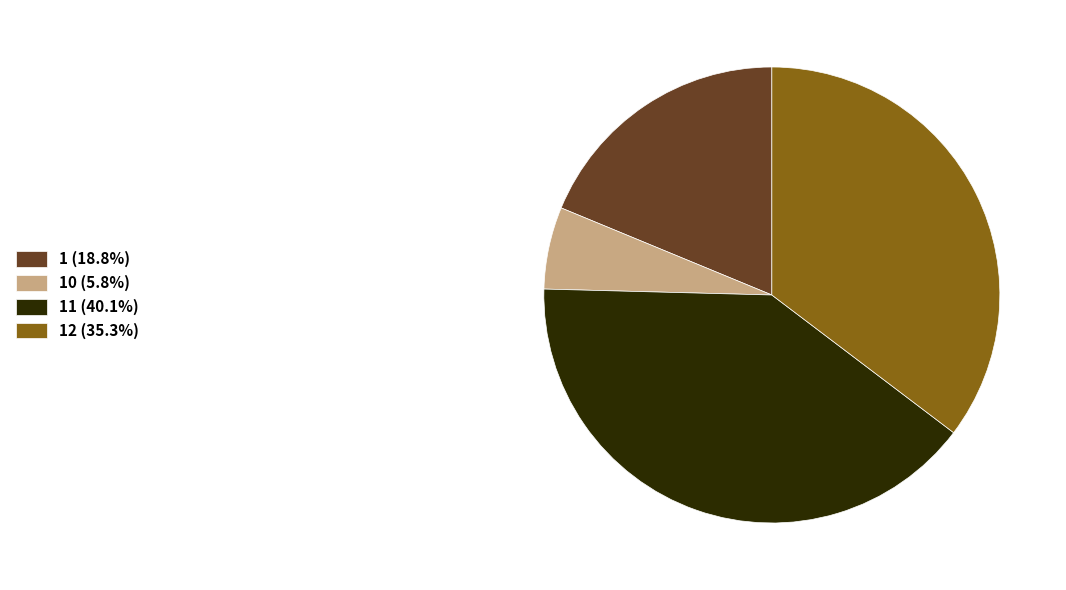

Approximately how many times larger is the value at 12 (35.3%) compared to 1 (18.8%)?

1.9